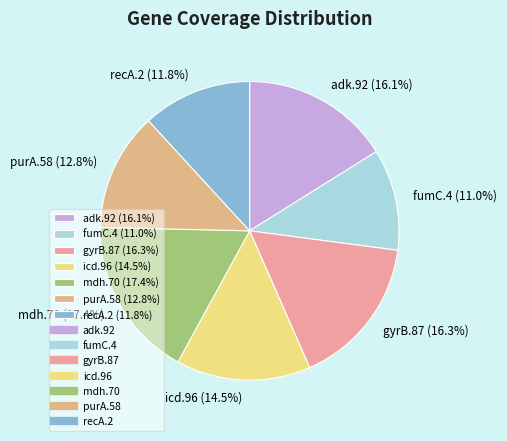

How much of the chart is everything except icd.96?

85.5%